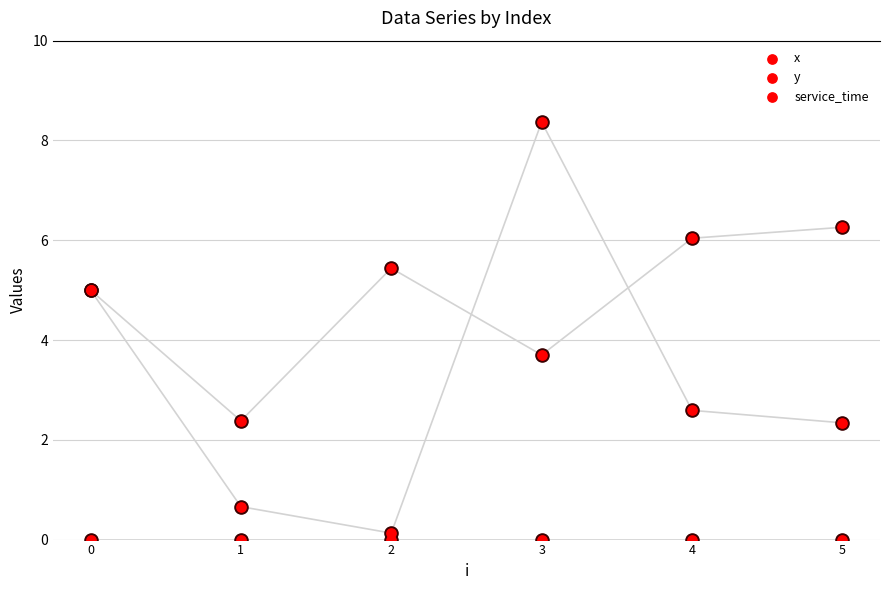

What are all the series names shown in the legend?

x, y, service_time